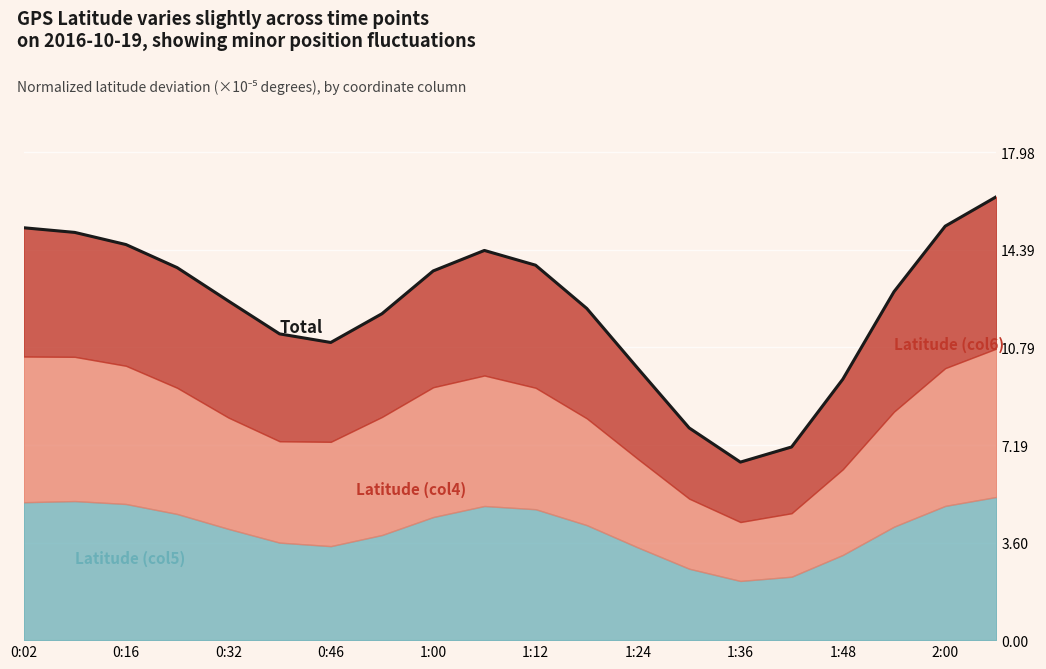

Does the chart display data point markers on the line(s)?

No